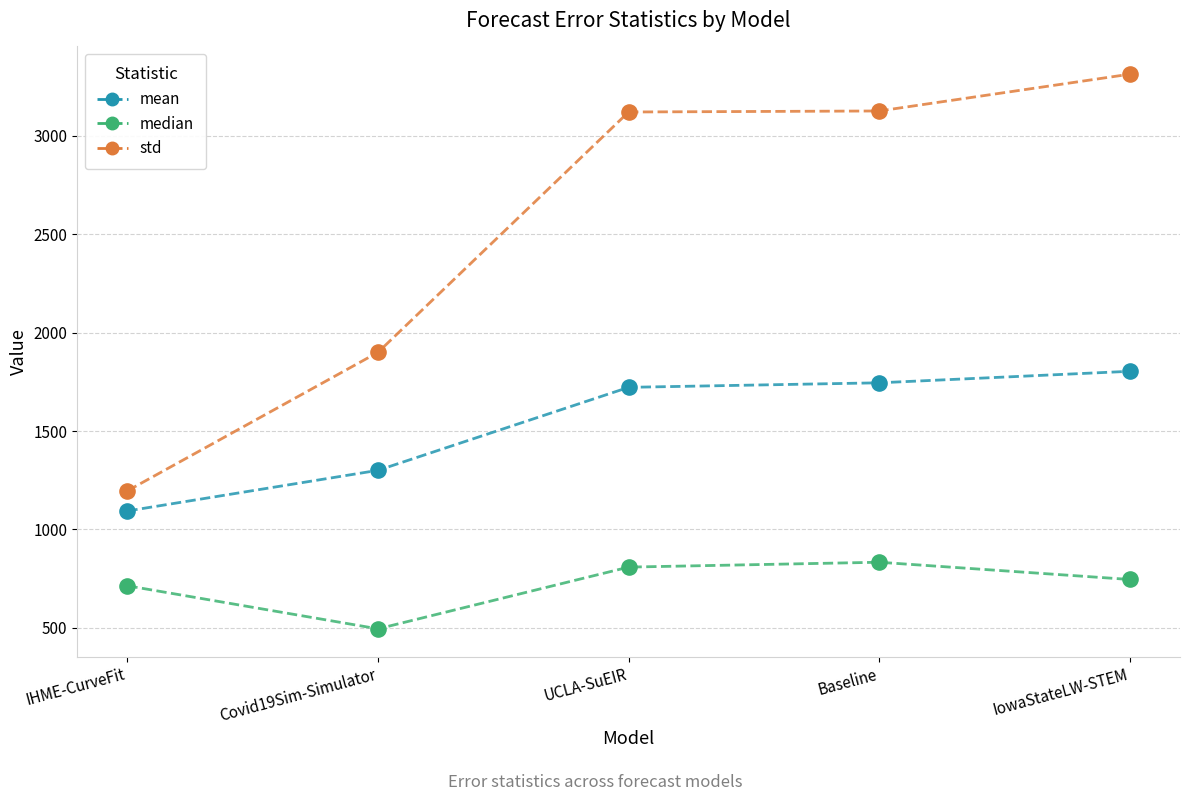

Which series has the largest total across all categories?

std